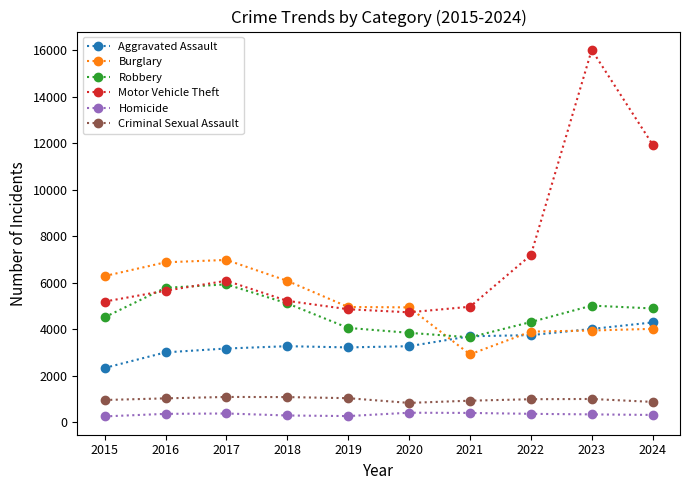

Count the number of categories in the chart.

10